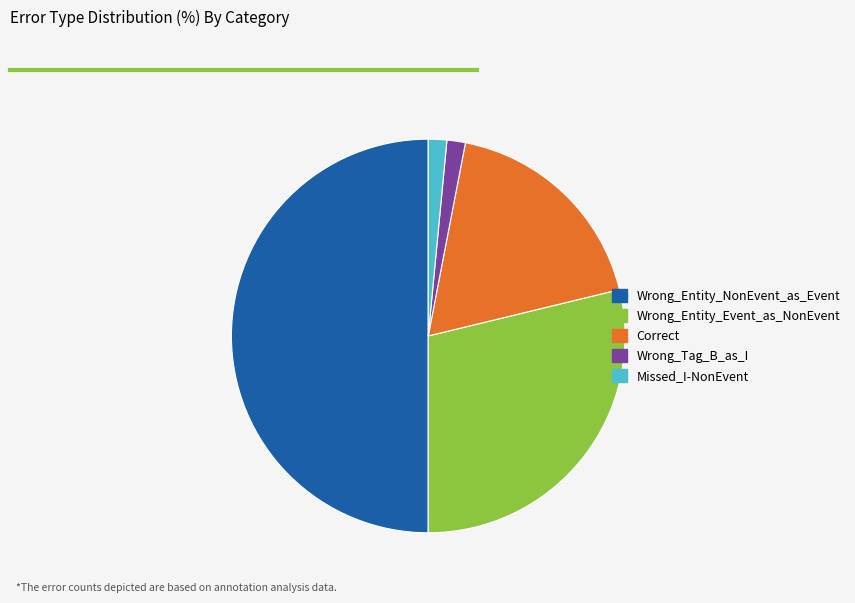

Which category has the biggest portion of the pie?

Wrong_Entity_NonEvent_as_Event